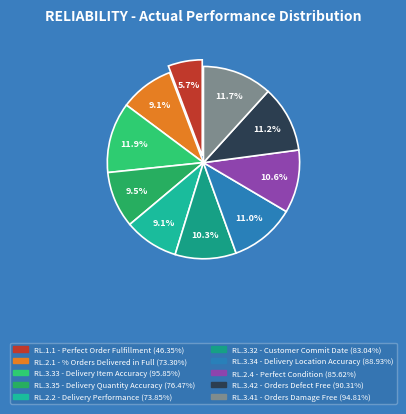

Combined, what portion of the pie is RL.3.32 - Customer Commit Date and RL.2.4 - Perfect Condition?

20.9%